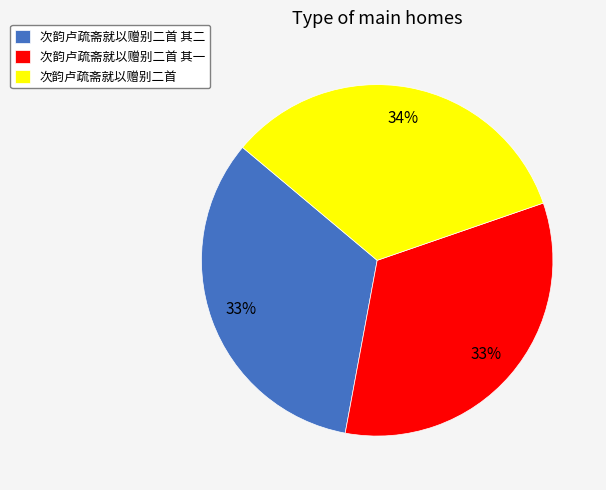

Is there a majority slice in this chart?

No